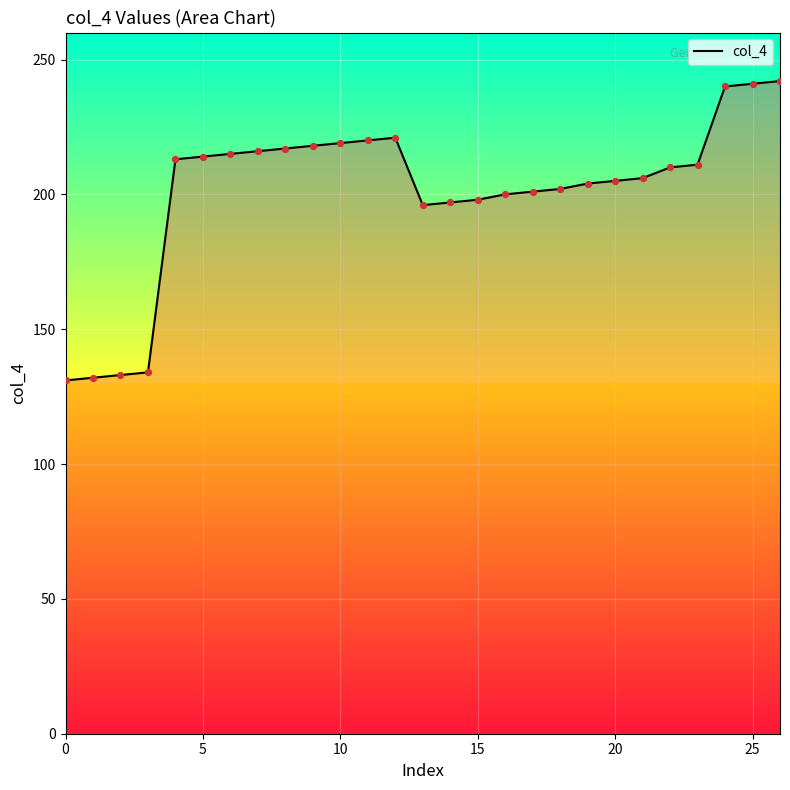

What is the difference between the maximum and minimum values?

111